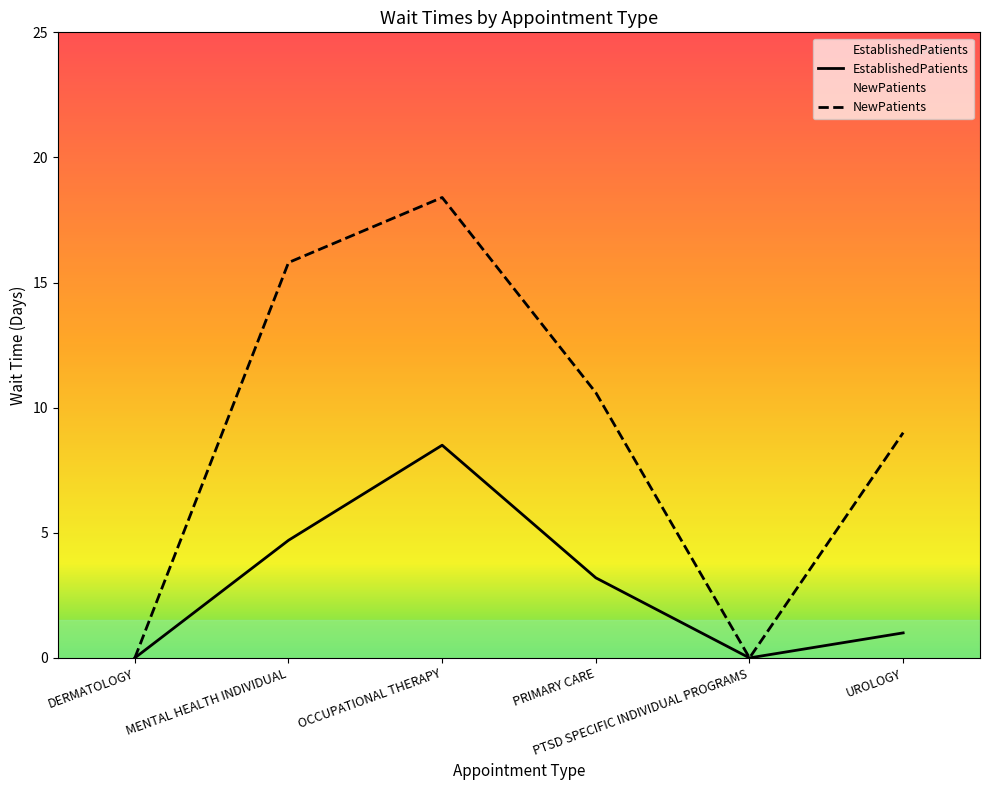

The NewPatients series shows 18.4 at OCCUPATIONAL THERAPY. True or false?

True